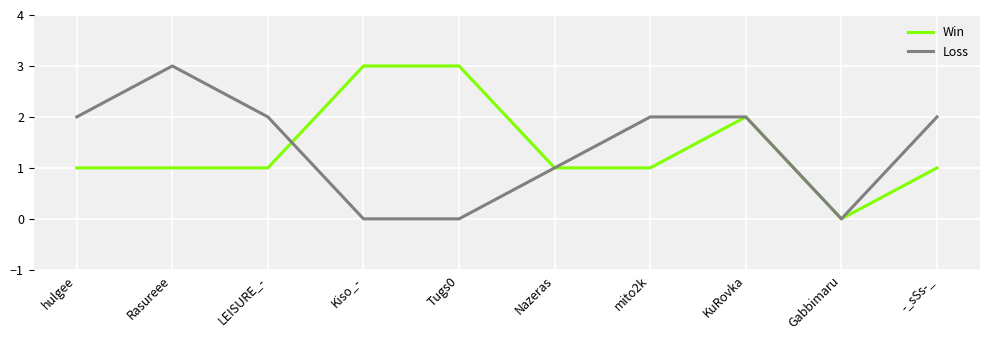

What is the highest value of the Win series?

3